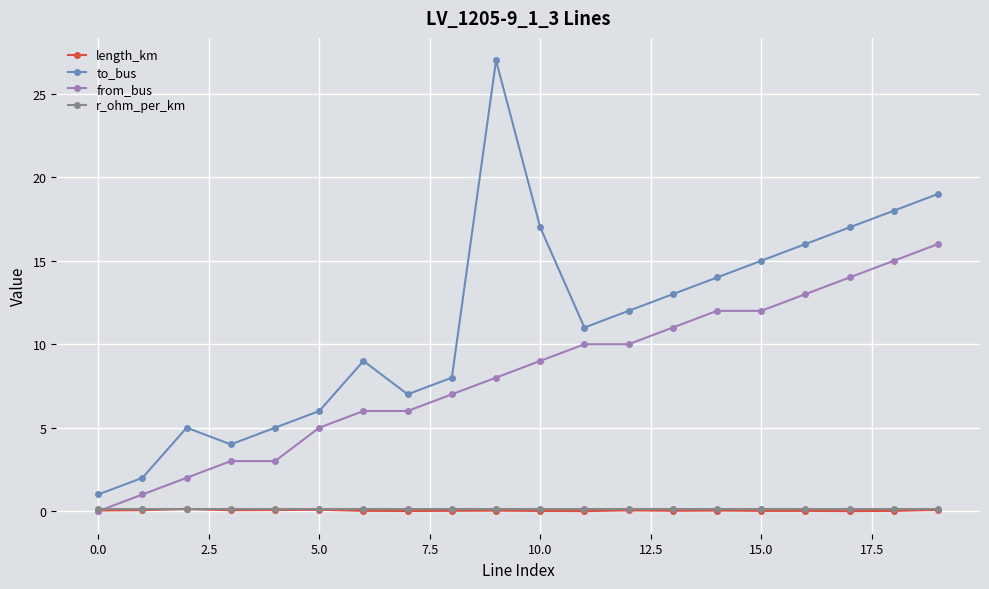

Which series has the largest range (max minus min)?

to_bus